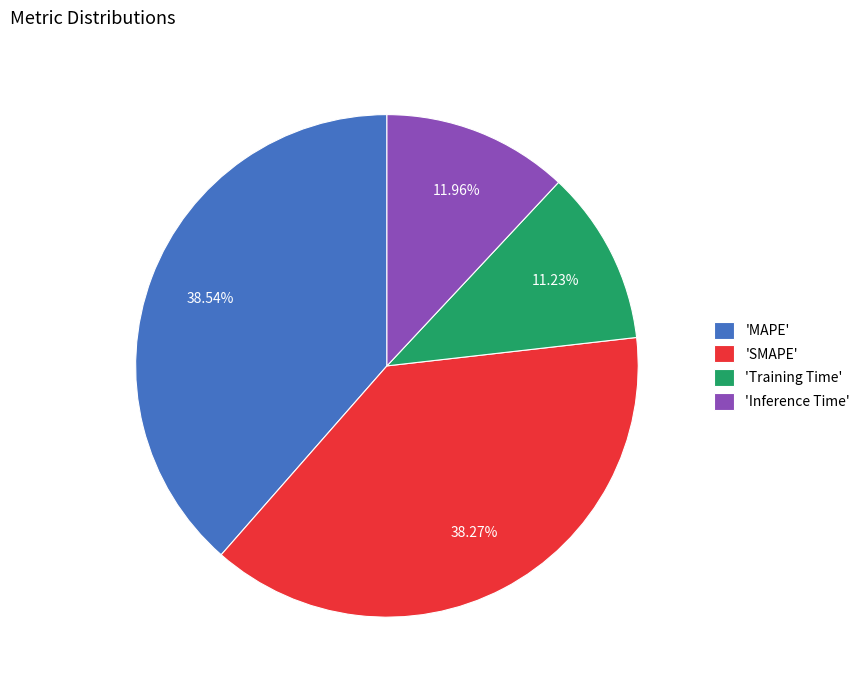

Is the sum of 'Training Time' and 'Inference Time' greater than half?

No